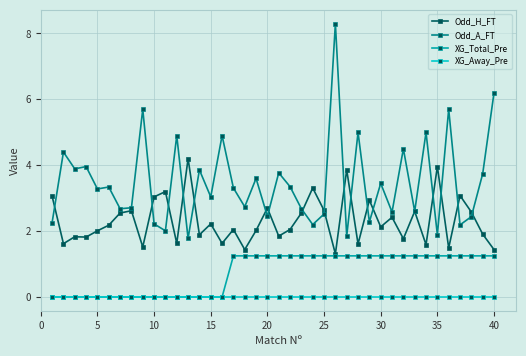

Which series has the largest total across all categories?

Odd_A_FT